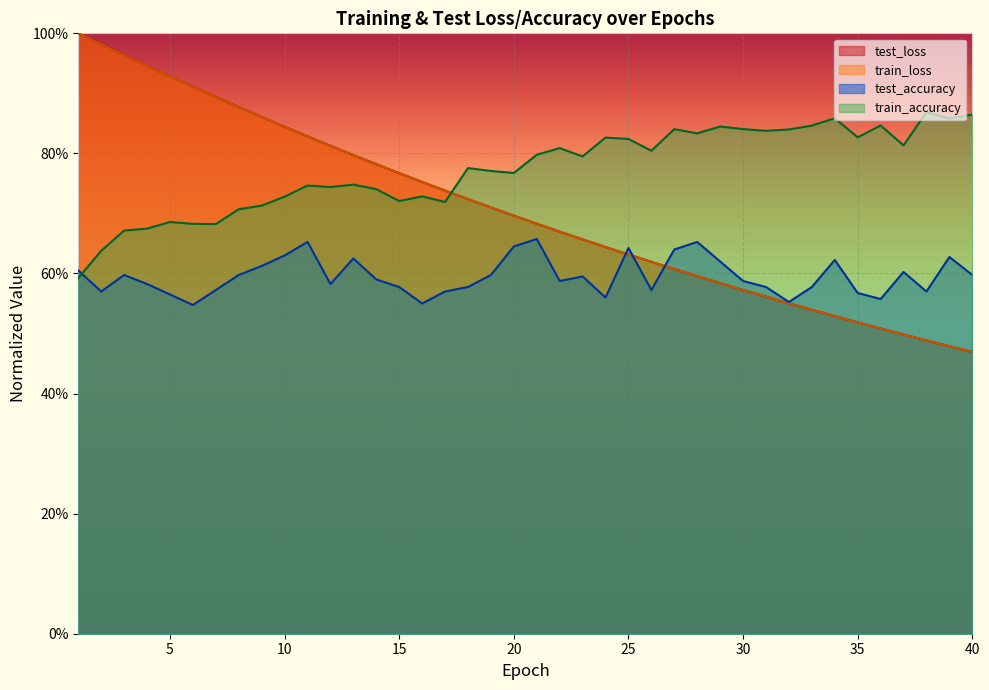

In train_accuracy, how many points are higher than both neighbors (excluding endpoints)?

12